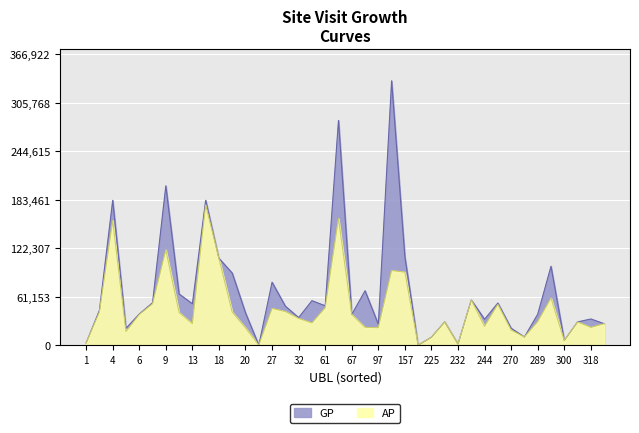

The GP series shows 8414 at 270. True or false?

False